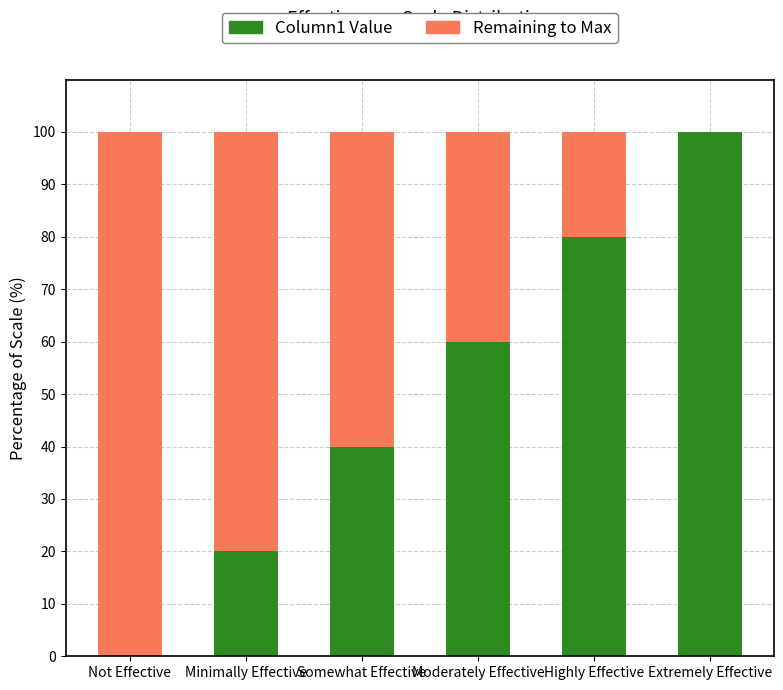

What is the total value across all series at Extremely Effective?

100